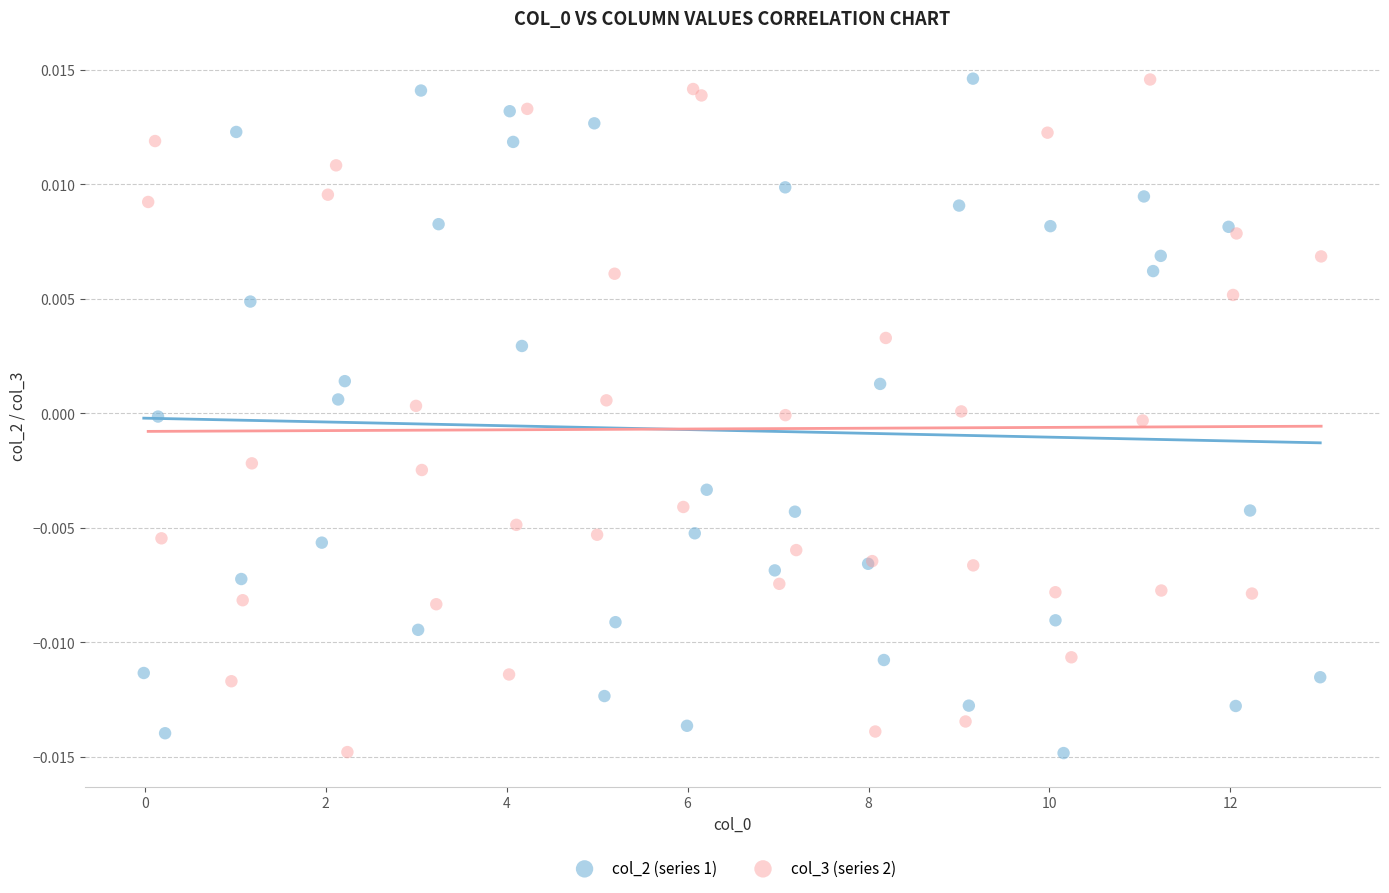

What are all the series names shown in the legend?

col_2 (series 1), col_3 (series 2)